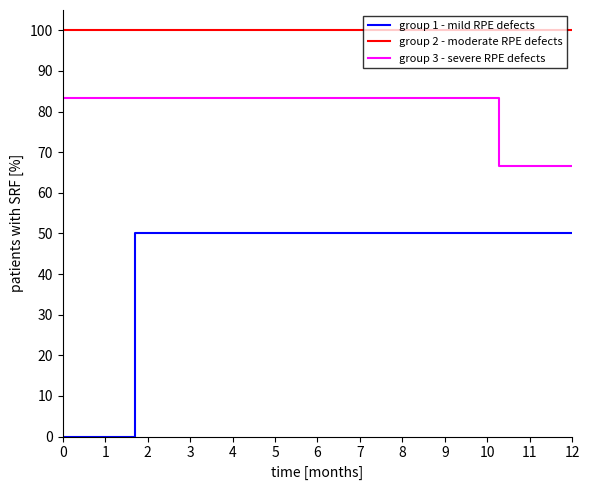

What is the minimum value for group 3 - severe RPE defects?

66.7